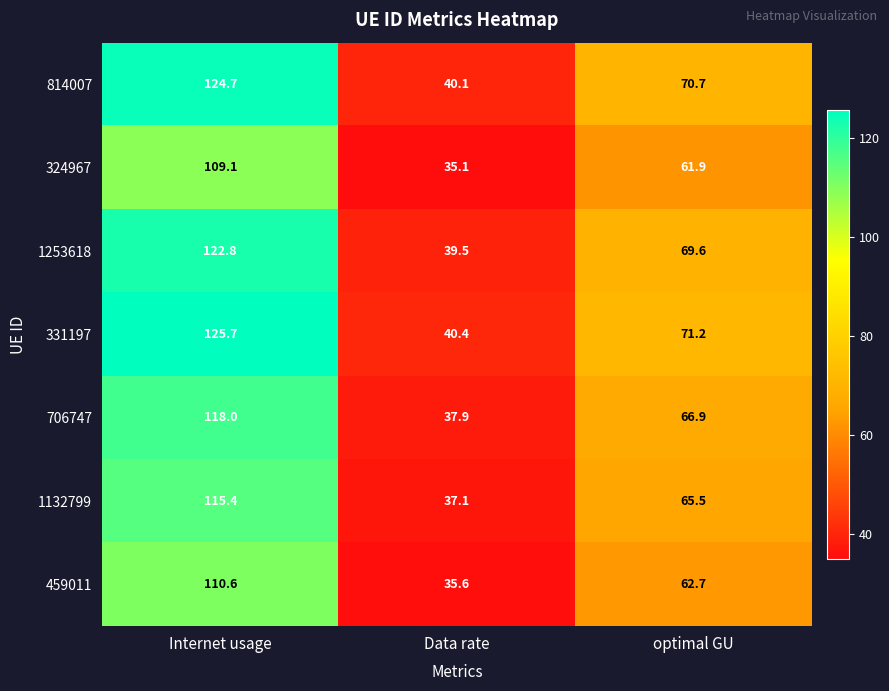

What is the sum of the 331197 values at Data rate and optimal GU?

111.6